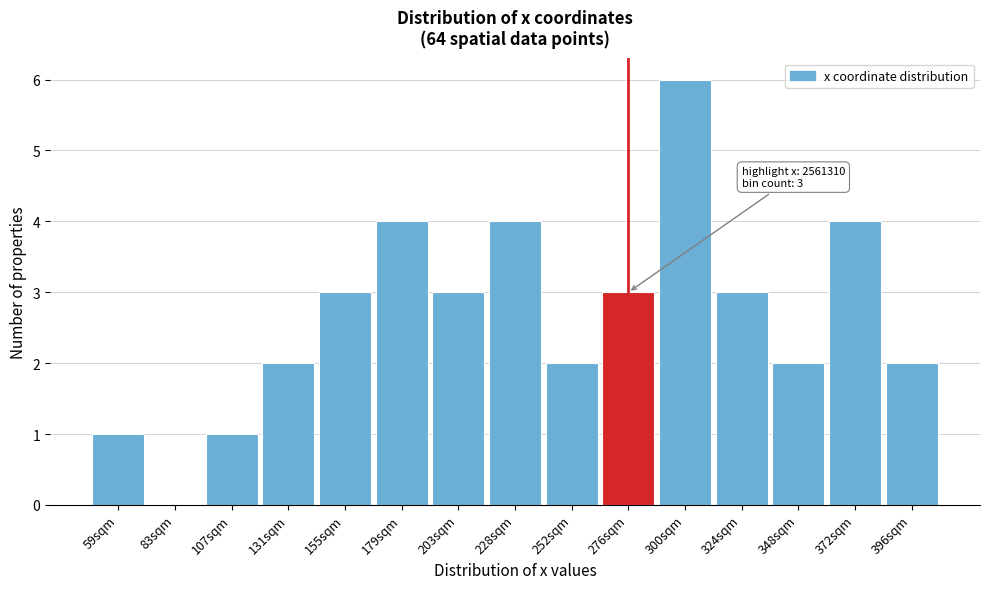

Reading left to right, transcribe all the data shown in this chart.

59sqm=1	83sqm=0	107sqm=1	131sqm=2	155sqm=3	179sqm=4	203sqm=3	228sqm=4	252sqm=2	276sqm=3	300sqm=6	324sqm=3	348sqm=2	372sqm=4	396sqm=2